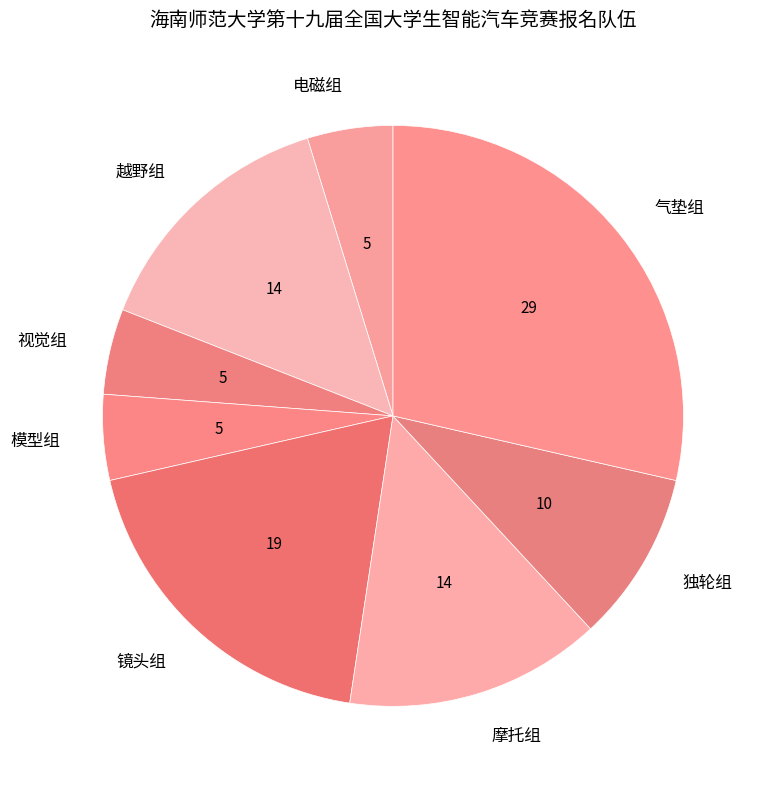

Is the sum of 视觉组 and 独轮组 greater than half?

No